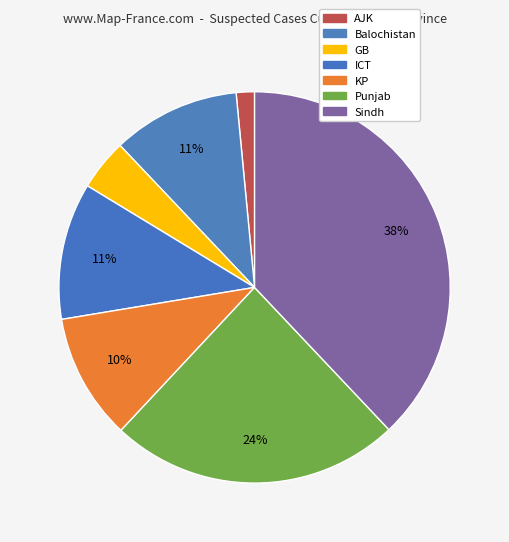

Which slice is the largest?

Sindh